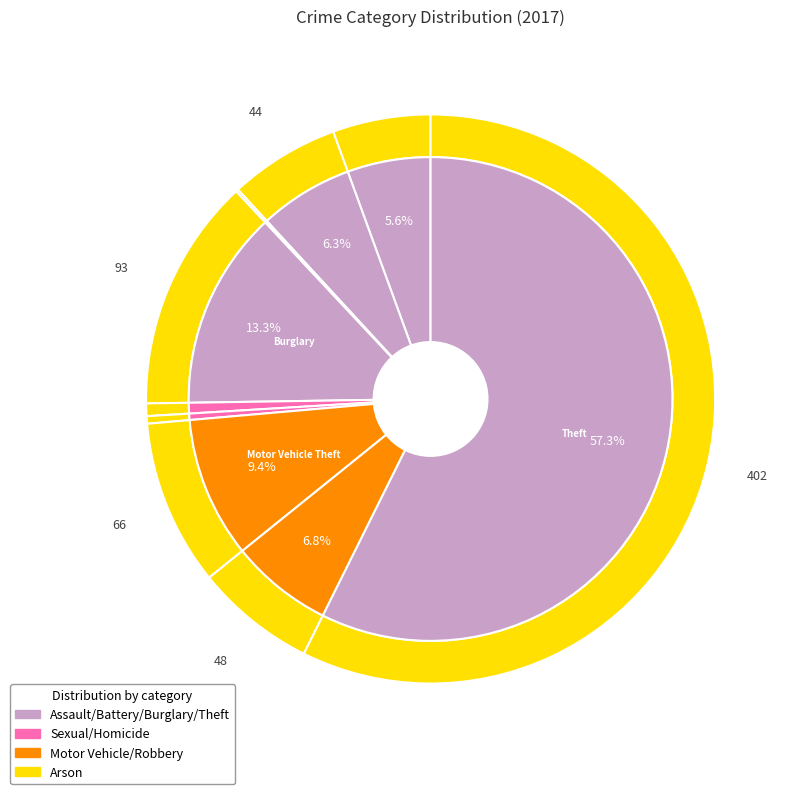

What is the largest slice in the pie chart?

Theft